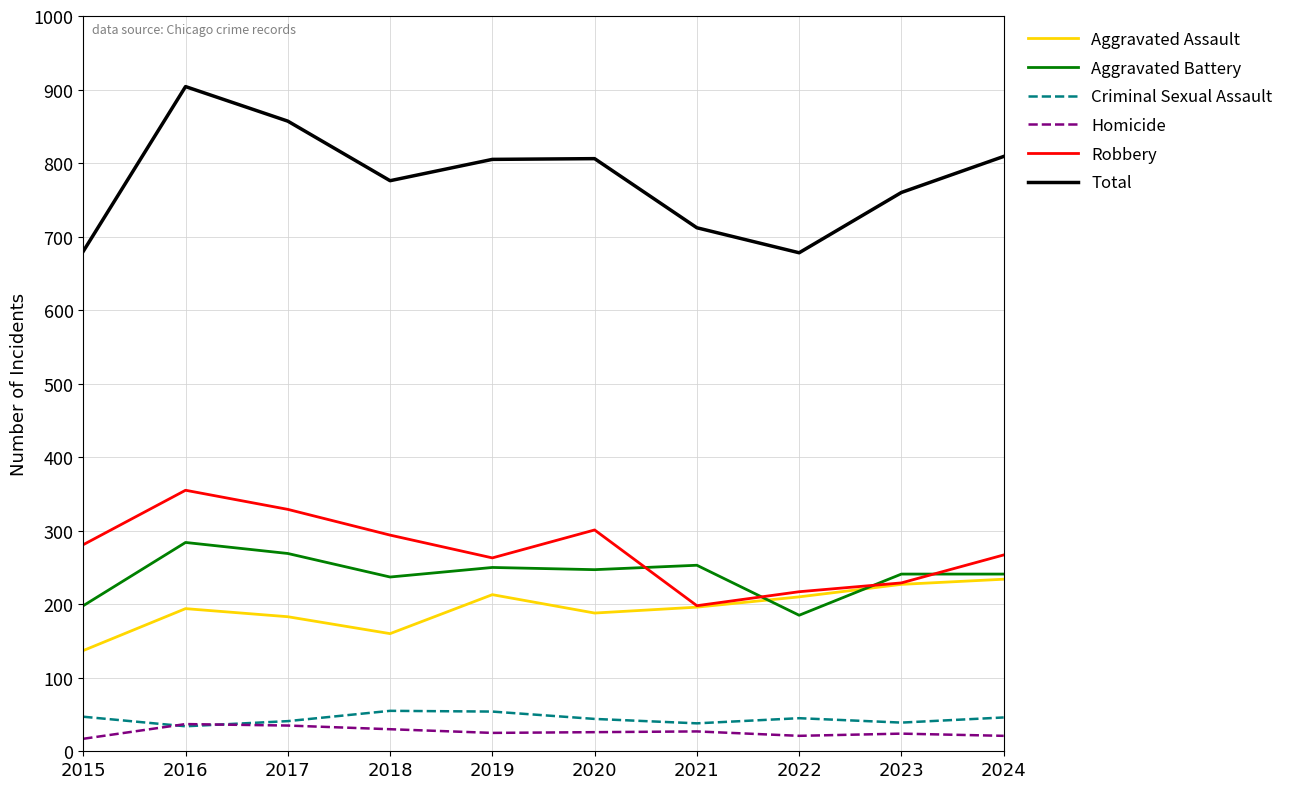

What is the difference between the highest and lowest values at 2017?

822